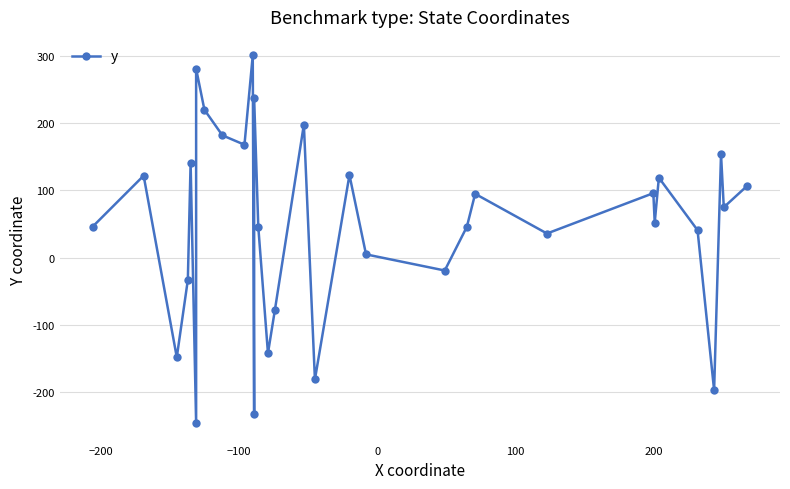

True or false: the data has more than 2 interior local peaks.

True